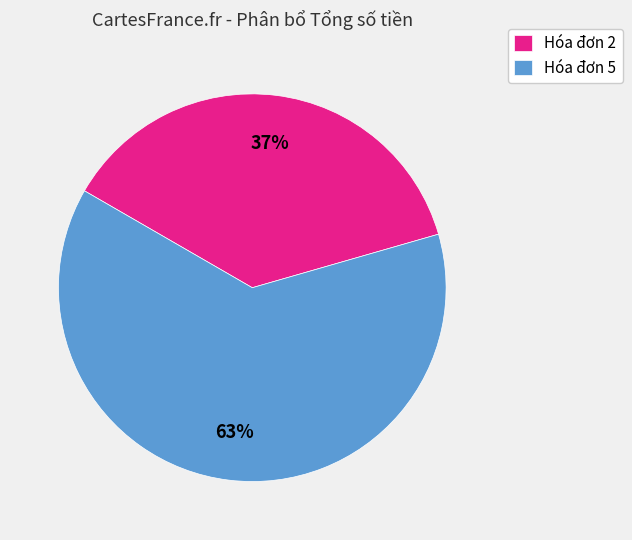

Is there any slice that represents more than half of the pie?

Yes